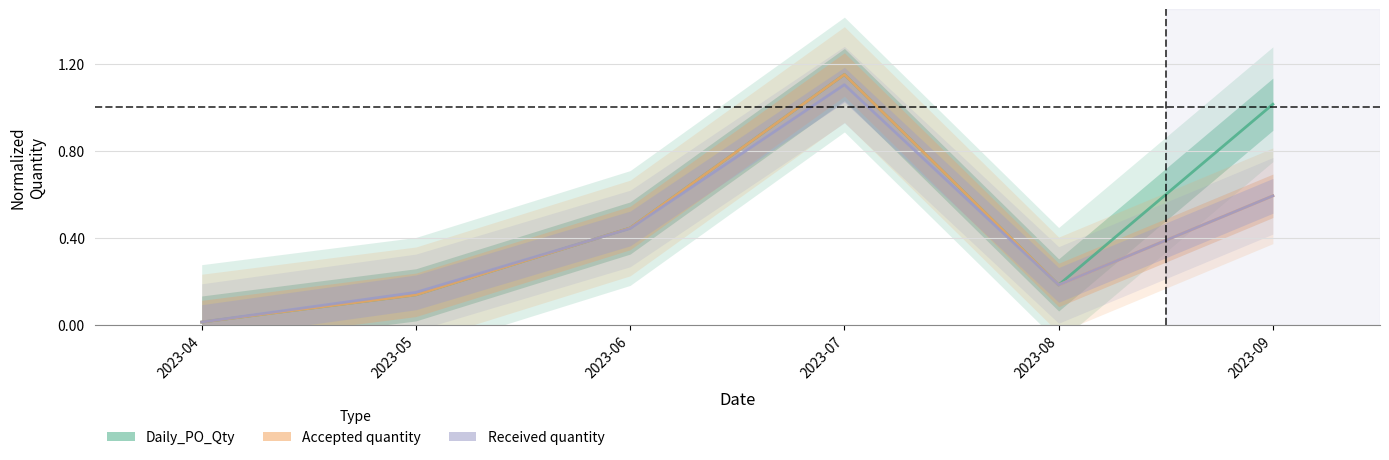

What is the highest value of the Accepted quantity series?

1.1